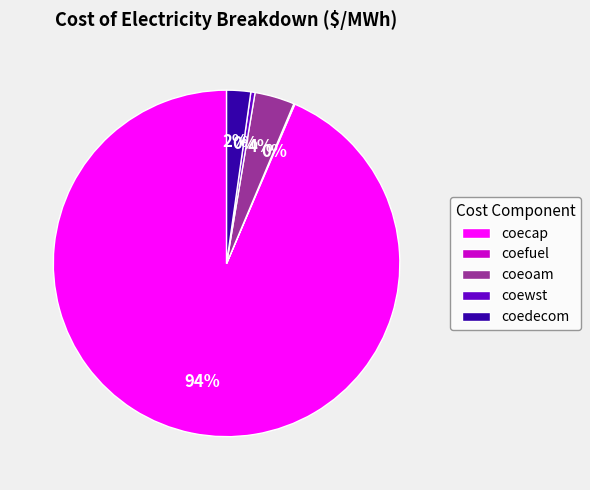

Combined, do coewst and coecap account for over 50%?

Yes